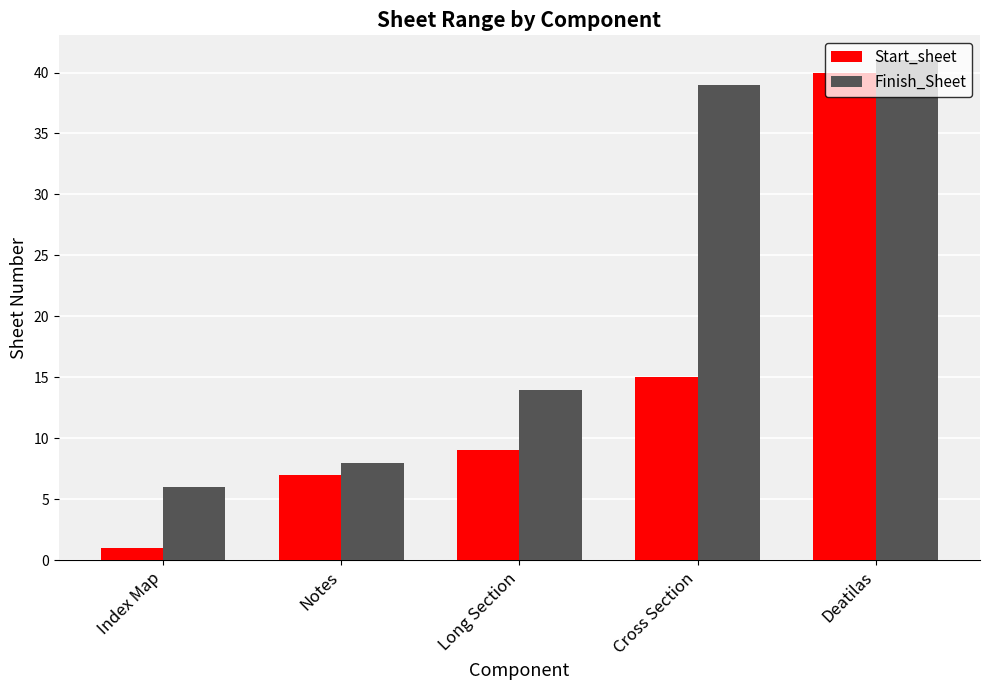

True or false: Finish_Sheet has a value of 39 at Cross Section.

True